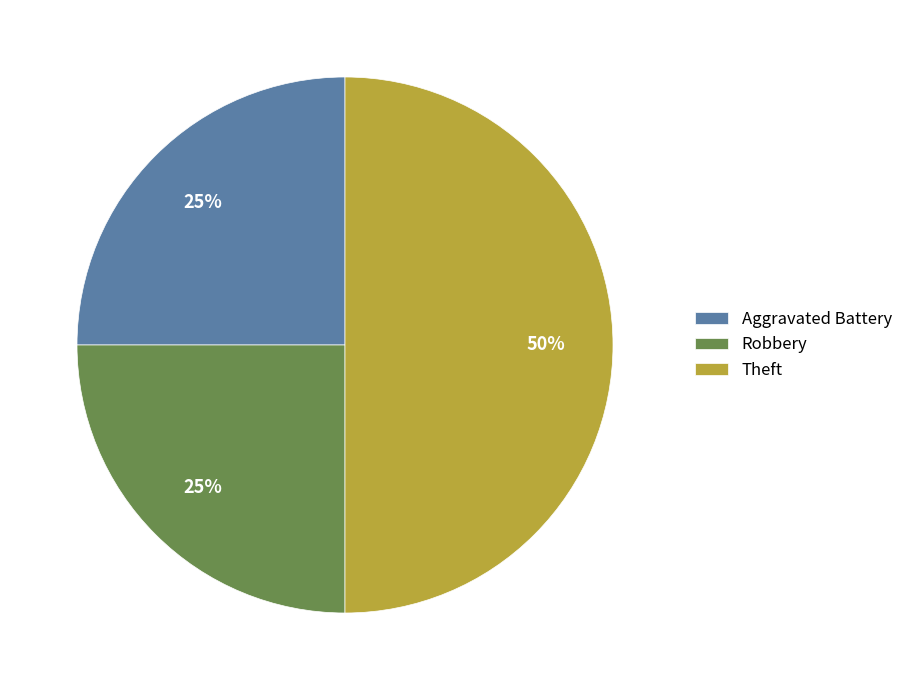

To the nearest percent, what is the difference between the largest and smallest slice percentages?

25%